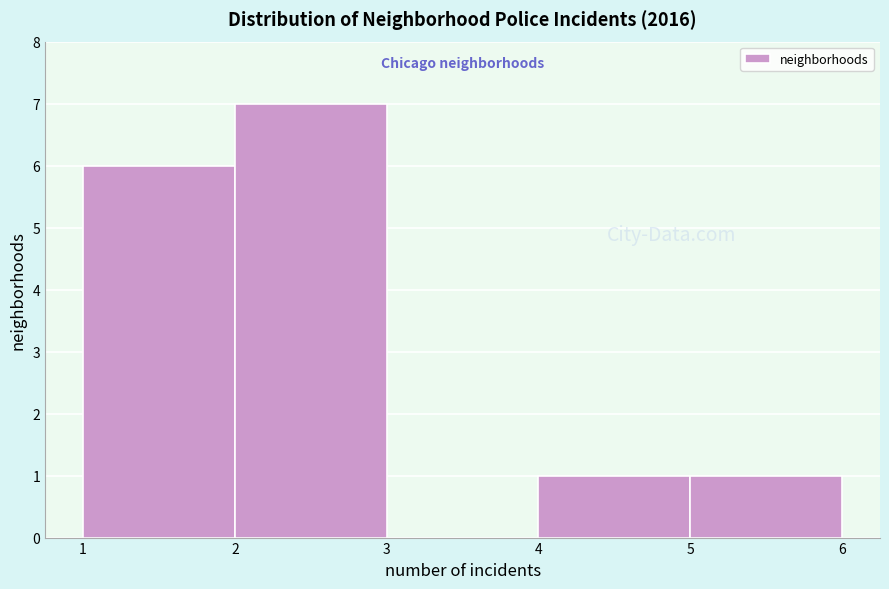

Reading left to right, transcribe this chart: for each bar, give the range it covers on the x-axis and its height. The values are not printed on the chart, so give them approximately, as read against the axis.

1 to 2: 6
2 to 3: 7
3 to 4: 0
4 to 5: 1
5 to 6: 1